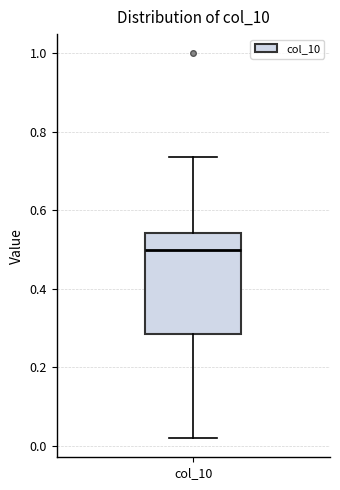

Read this box plot against the y-axis: the position of the median line, the range covered by the box, and the ends of both whiskers. The values are not printed on the chart, so give them approximately, as read against the axis.

median 0.50, box 0.28 to 0.54, whiskers 0.02 to 0.74